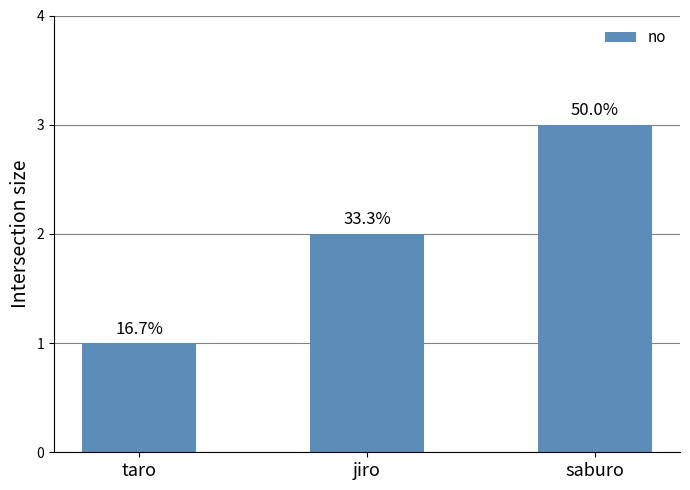

Does the chart contain any negative values?

No